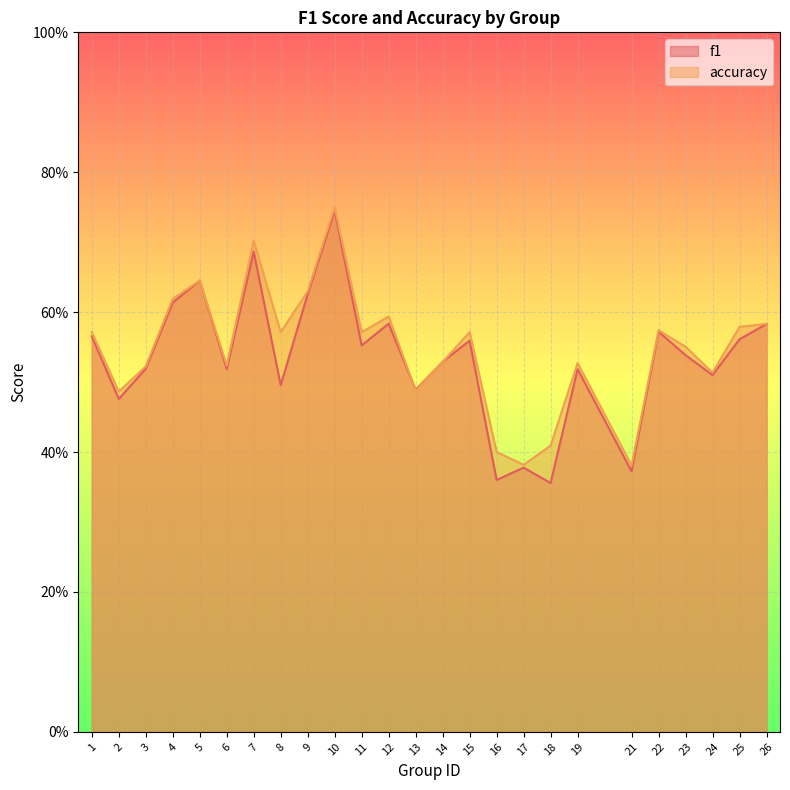

Reading right to left, transcribe all the data shown in this chart.

f1: 0.6	0.6	0.5	0.5	0.6	0.4	0.5	0.4	0.4	0.4	0.6	0.5	0.5	0.6	0.6	0.7	0.6	0.5	0.7	0.5	0.6	0.6	0.5	0.5	0.6
accuracy: 0.6	0.6	0.5	0.6	0.6	0.4	0.5	0.4	0.4	0.4	0.6	0.5	0.5	0.6	0.6	0.8	0.6	0.6	0.7	0.5	0.6	0.6	0.5	0.5	0.6